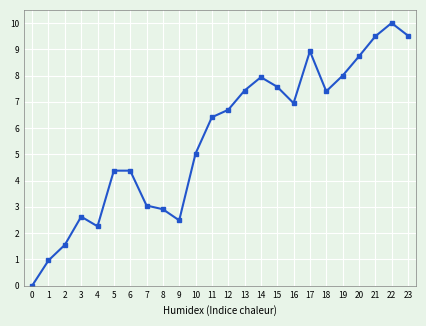

How many lines are shown in the chart?

1